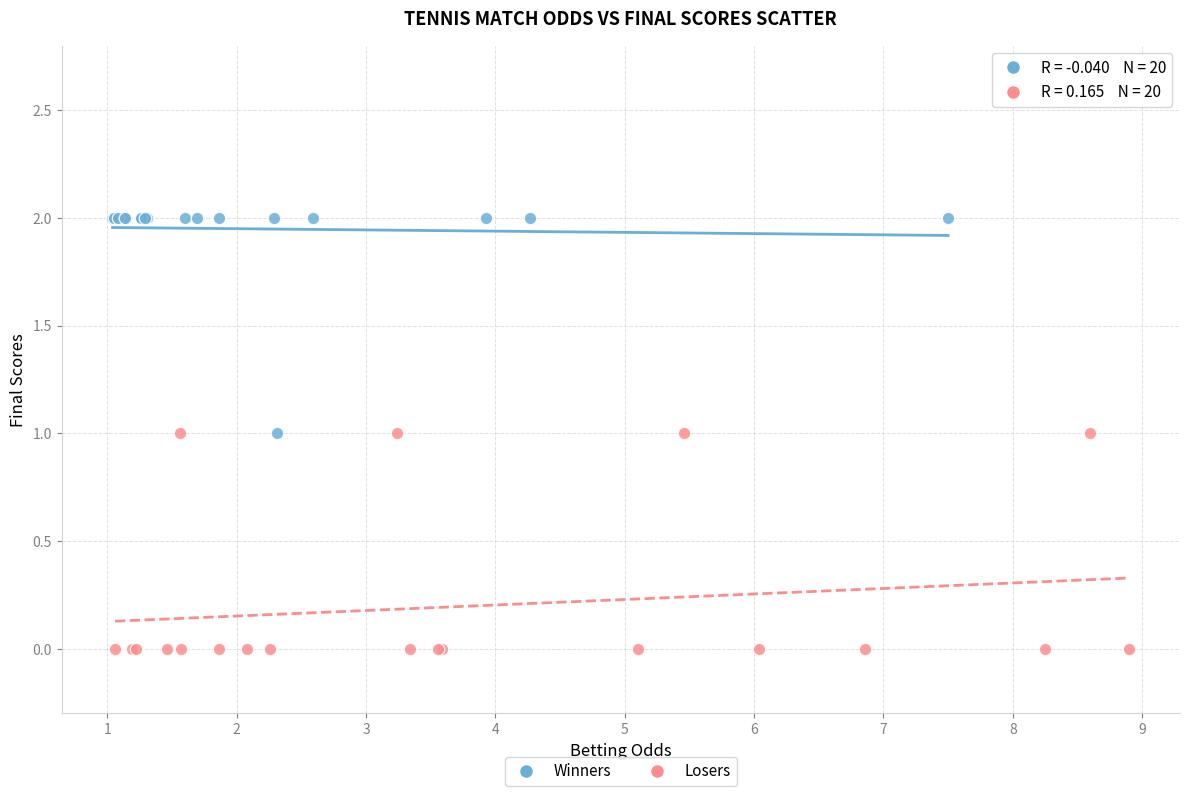

Which series reaches the maximum Y coordinate?

Winners